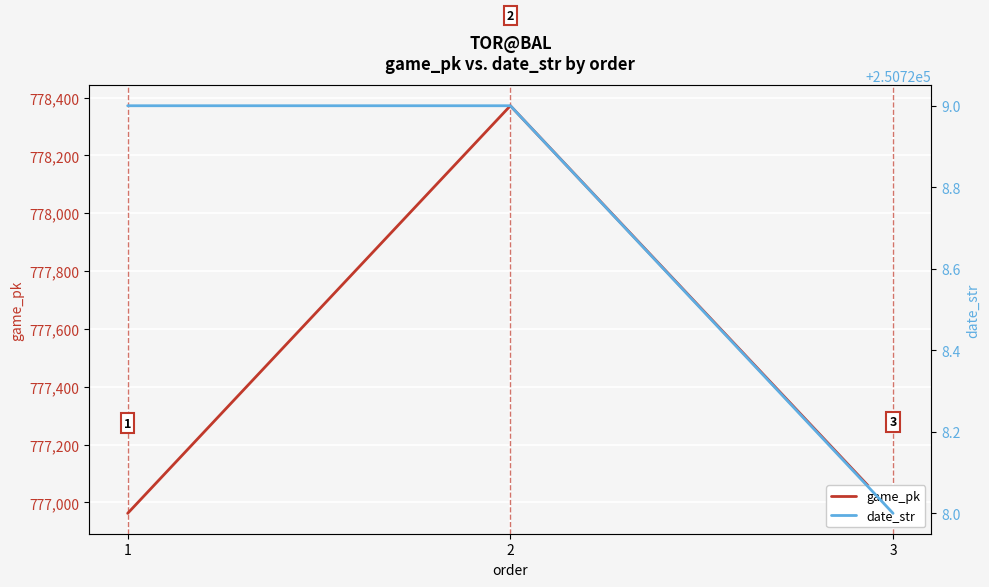

Which series has the widest spread of values?

game_pk